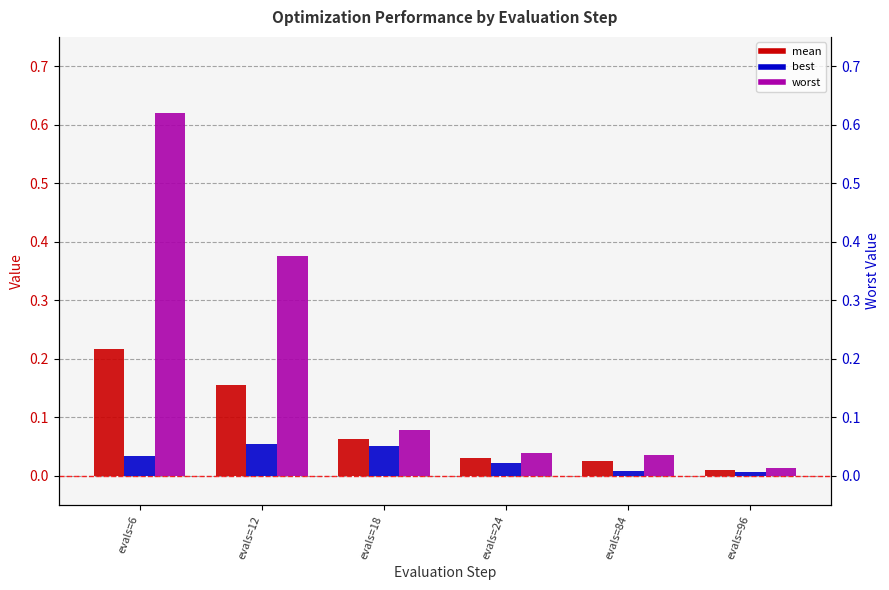

The value of worst at evals=96 is 0.0. True or false?

False